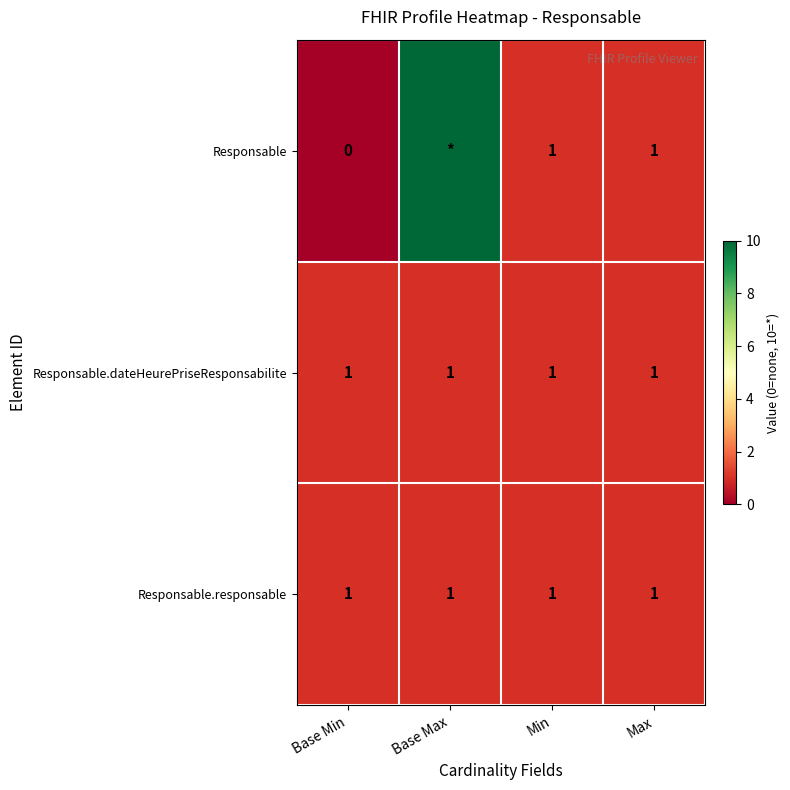

The value of Responsable at Max is 1. True or false?

True